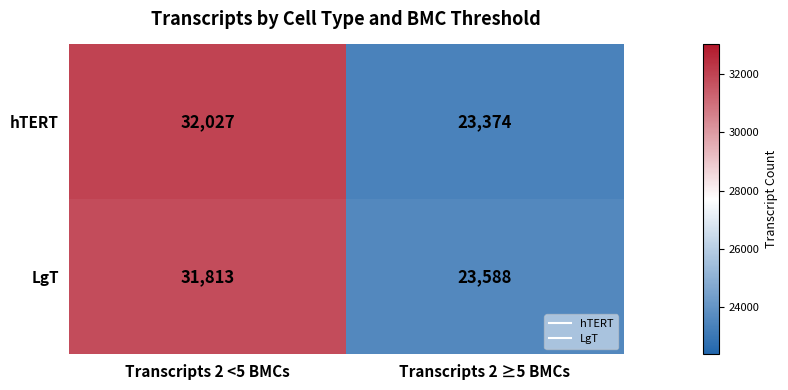

True or false: hTERT has a value of 49521 at Transcripts 2 <5 BMCs.

False